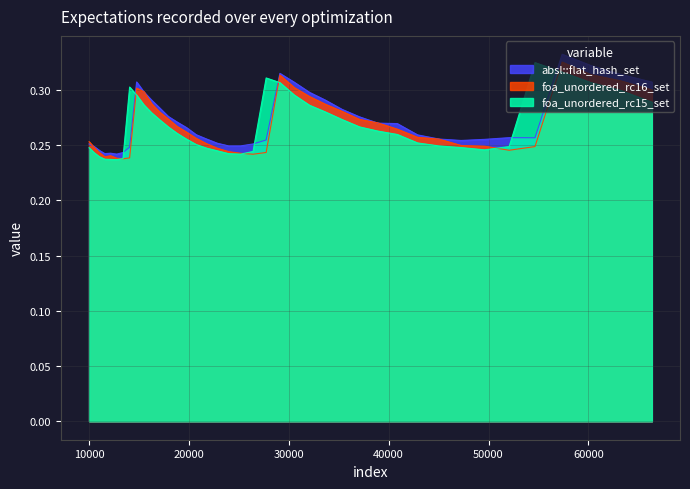

How many times do foa_unordered_rc16_set and foa_unordered_rc15_set cross each other?

6